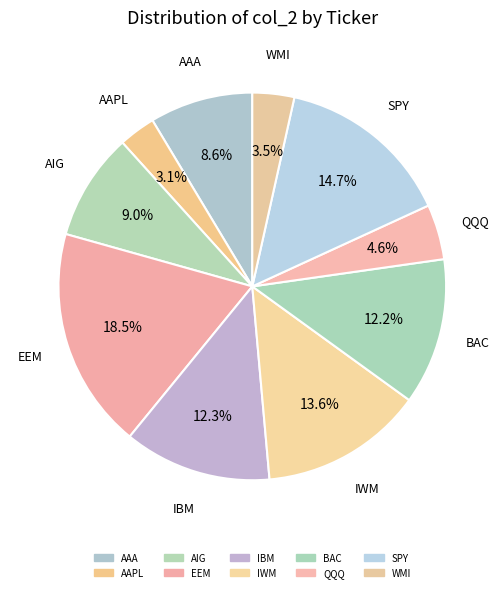

To the nearest percent, what percentage of the pie is QQQ?

5%